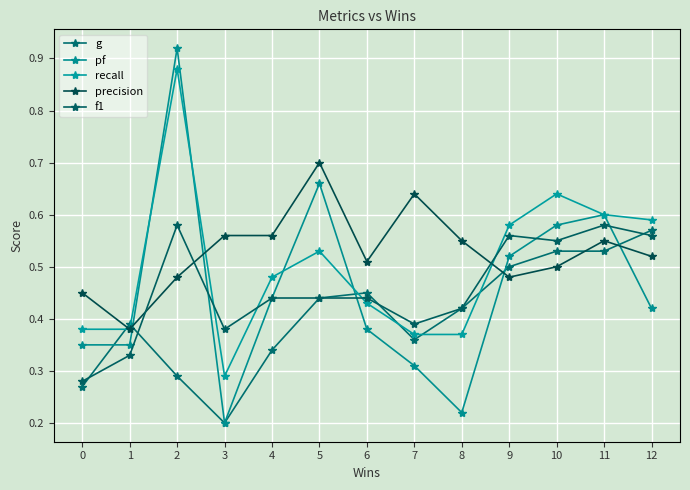

After their last crossing, which series has the higher values: precision or g?

g